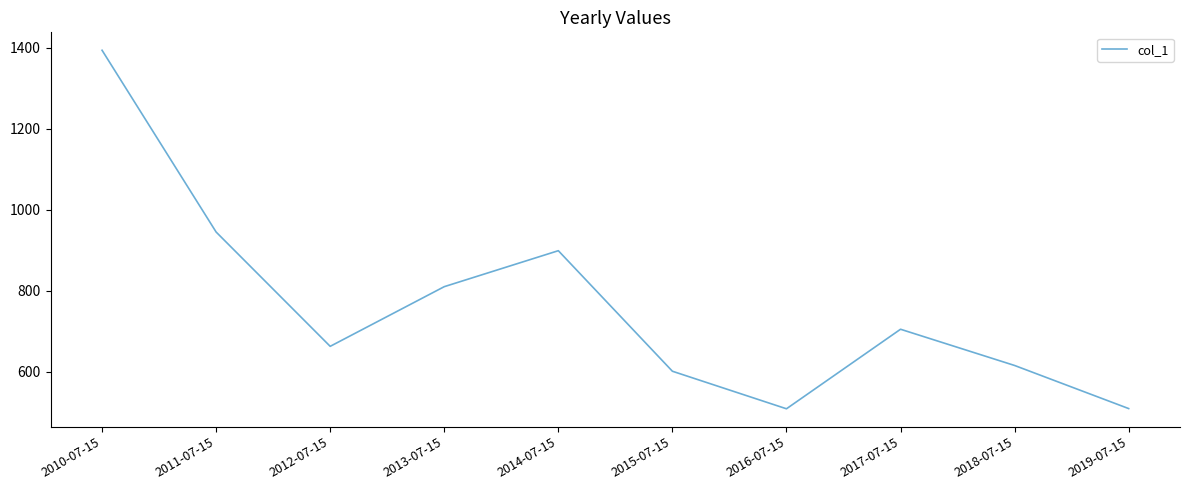

The value at 2014-07-15 is 898.7. True or false?

True